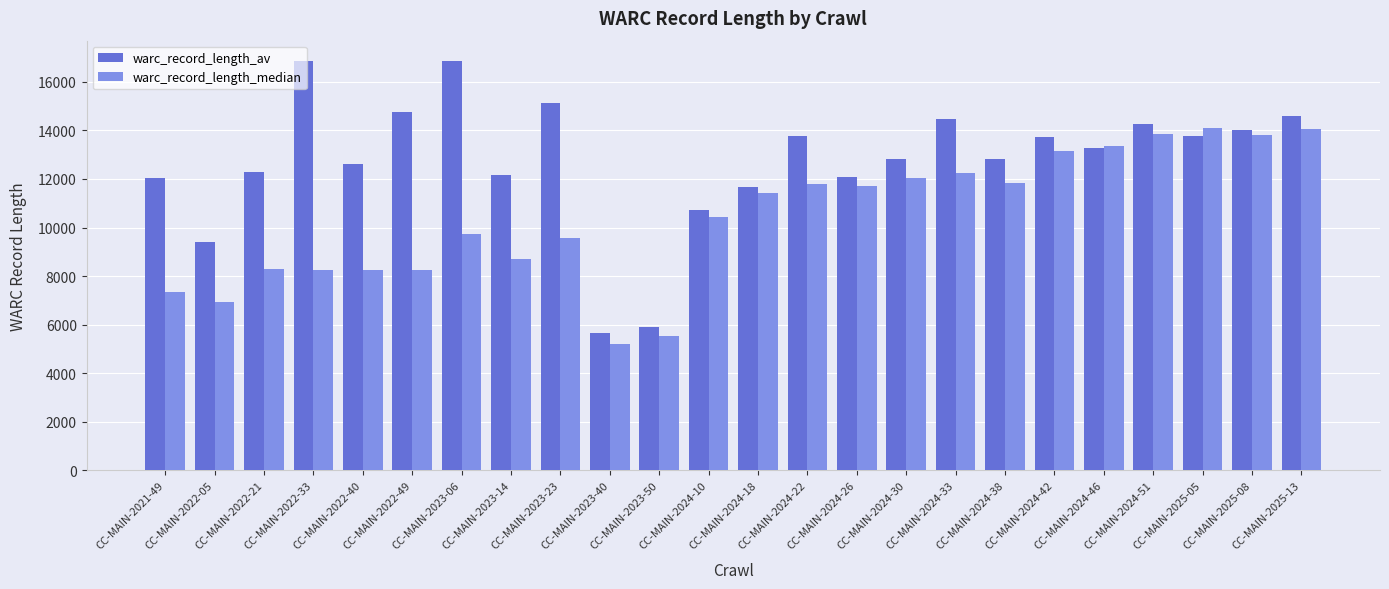

How many series are shown in this chart?

2